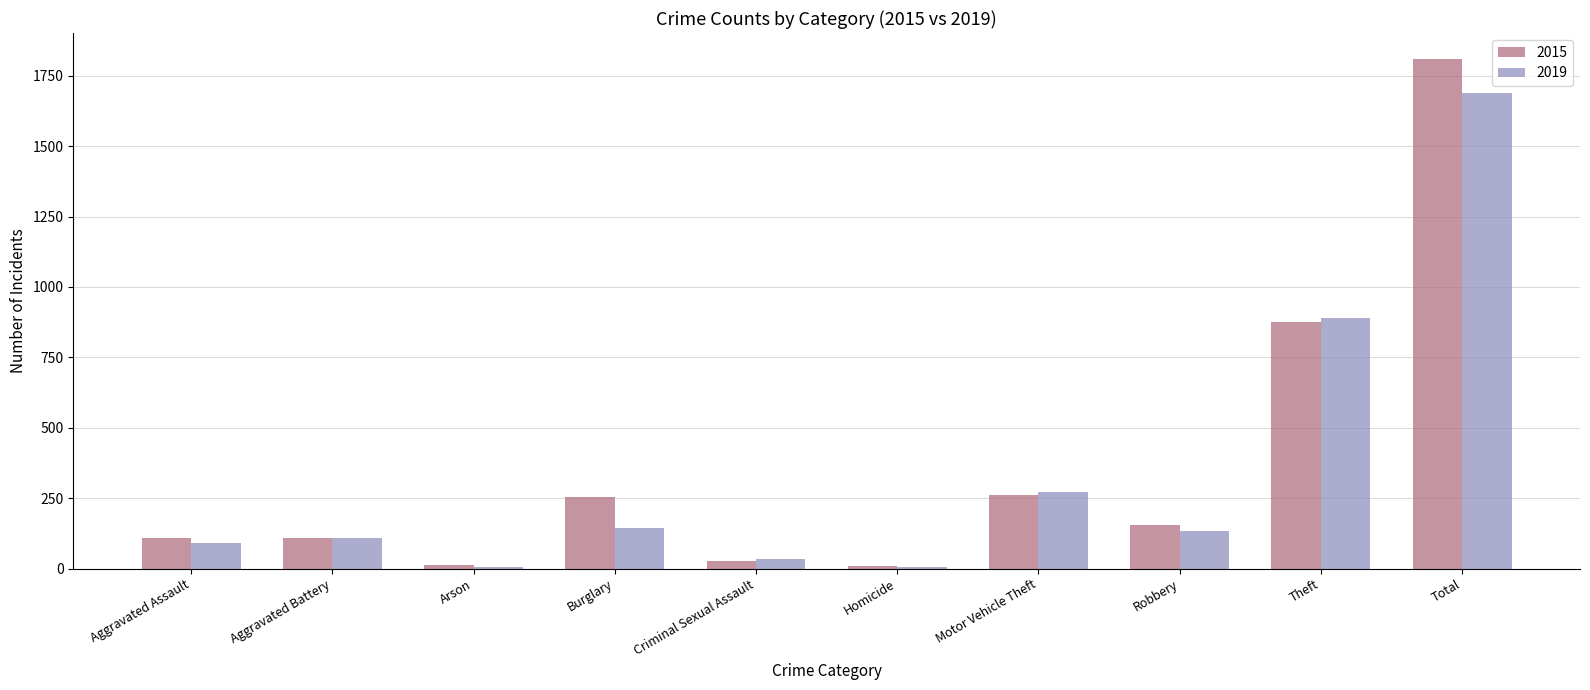

What is the greatest value displayed?

1811